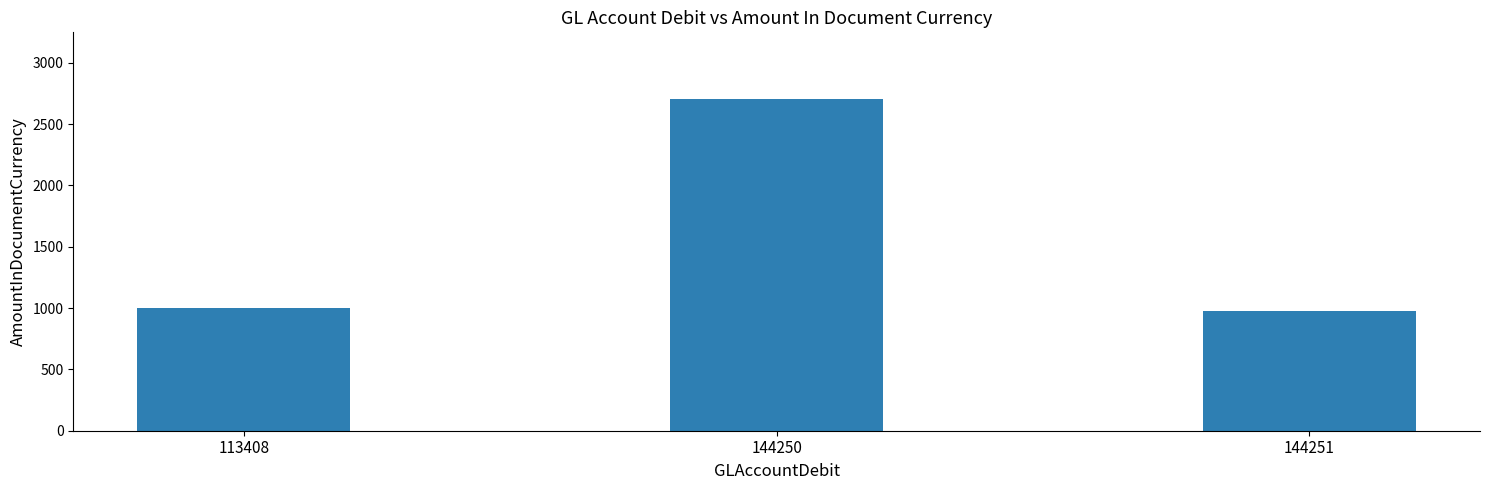

How many distinct data groups are displayed?

1